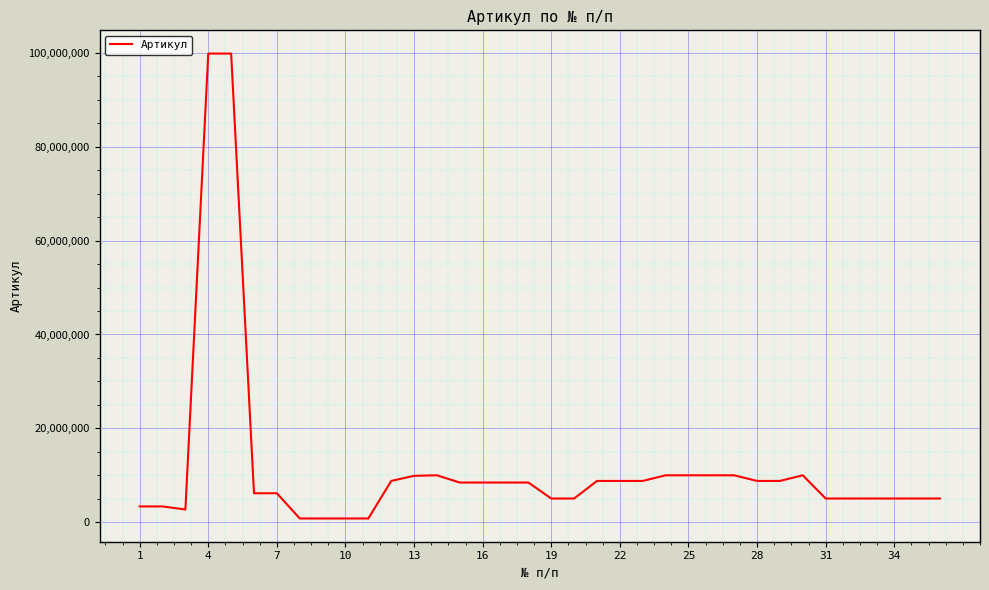

Is this an area chart (filled region under the line)?

No